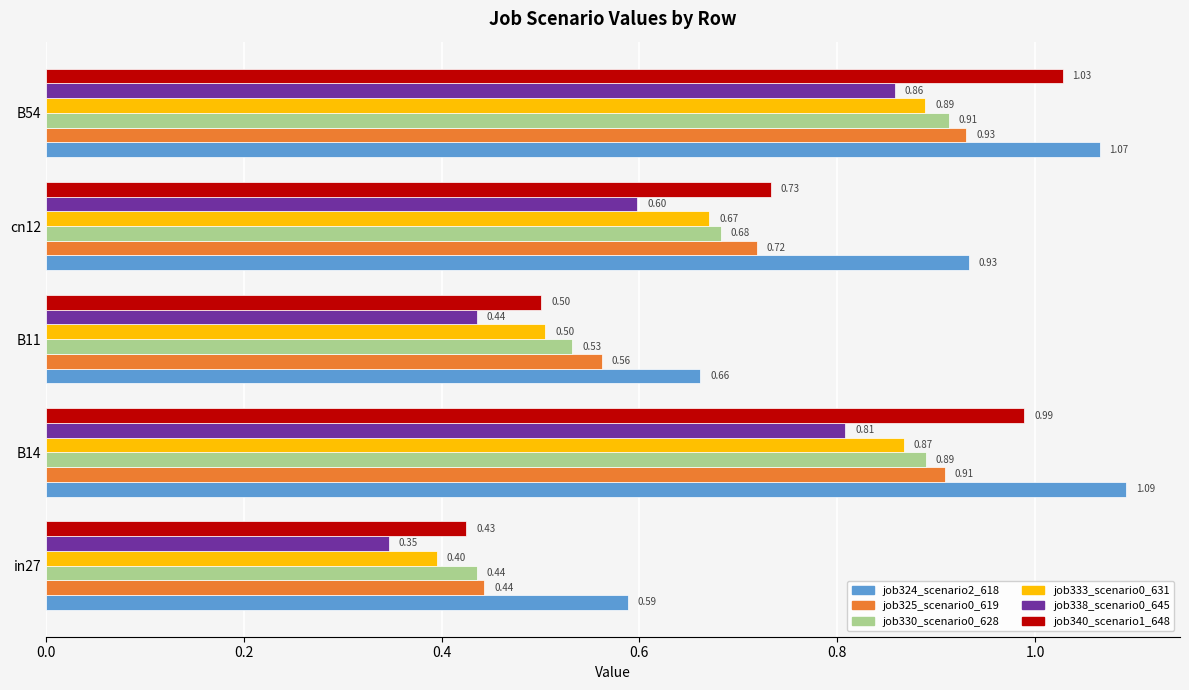

List the series in order of their peak value, lowest first.

job338_scenario0_645, job333_scenario0_631, job330_scenario0_628, job325_scenario0_619, job340_scenario1_648, job324_scenario2_618